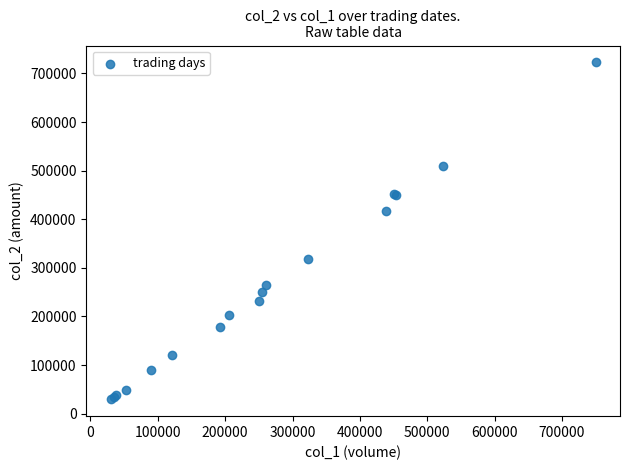

What Y value in the scatter plot is closest to 376110?

416400